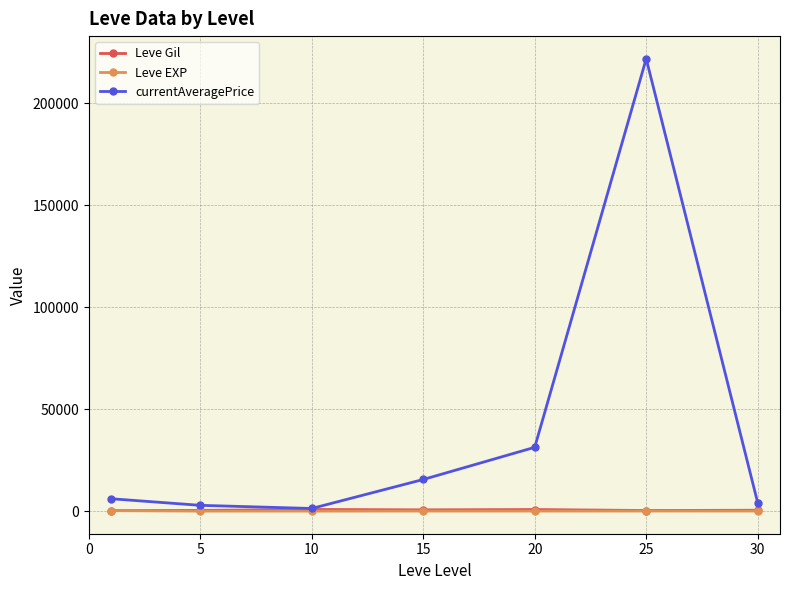

What is the value of the currentAveragePrice point at the 6th from the left?

221792.8